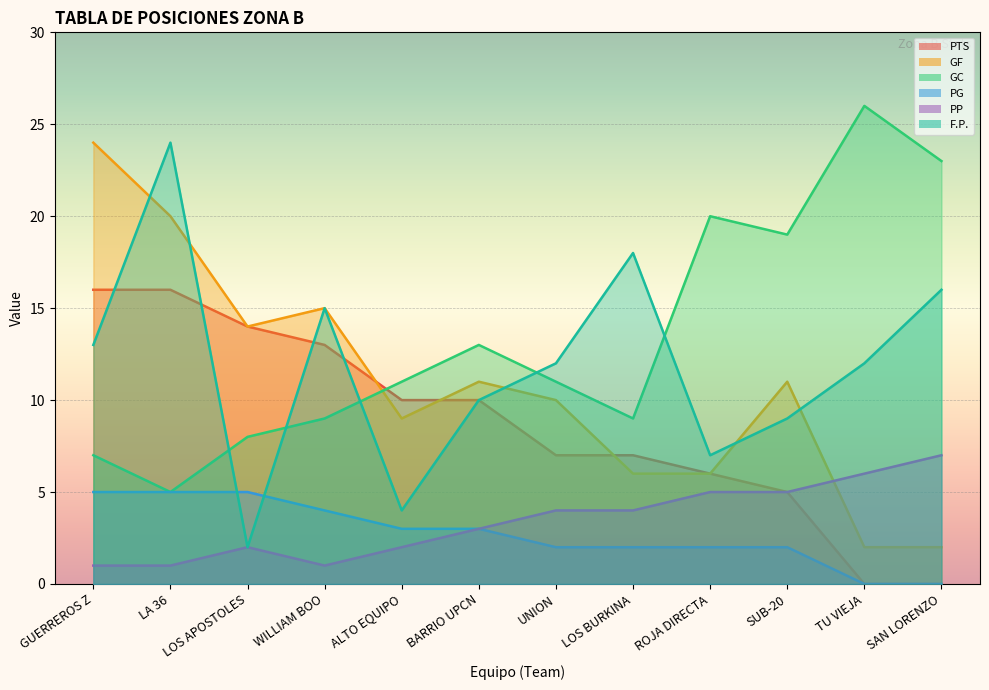

What is the sum of the F.P. values at SAN LORENZO and GUERREROS Z?

29